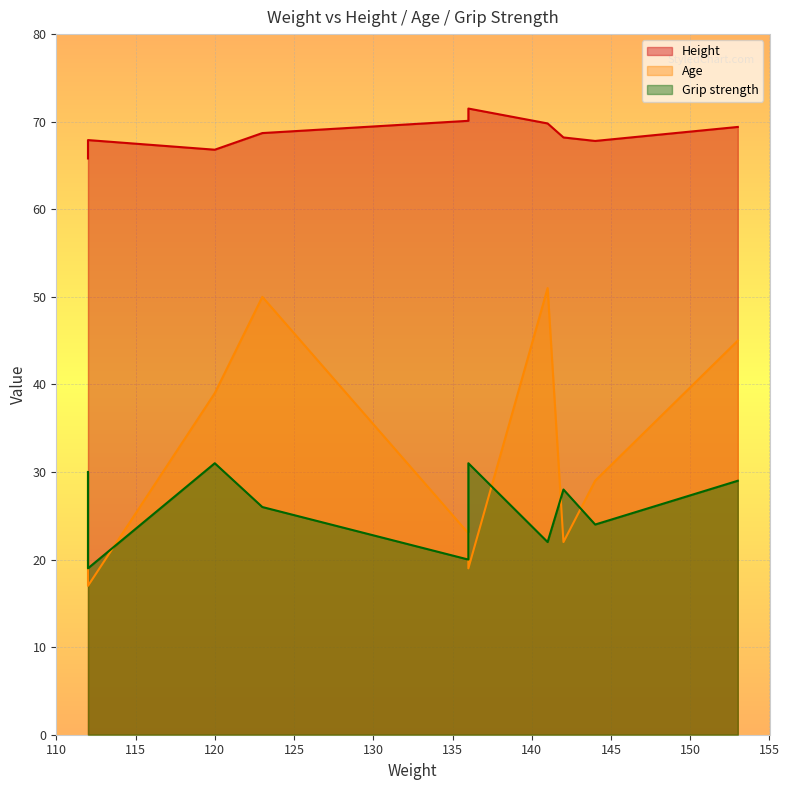

Which series ends up on top after the final intersection of Age and Grip strength?

Age